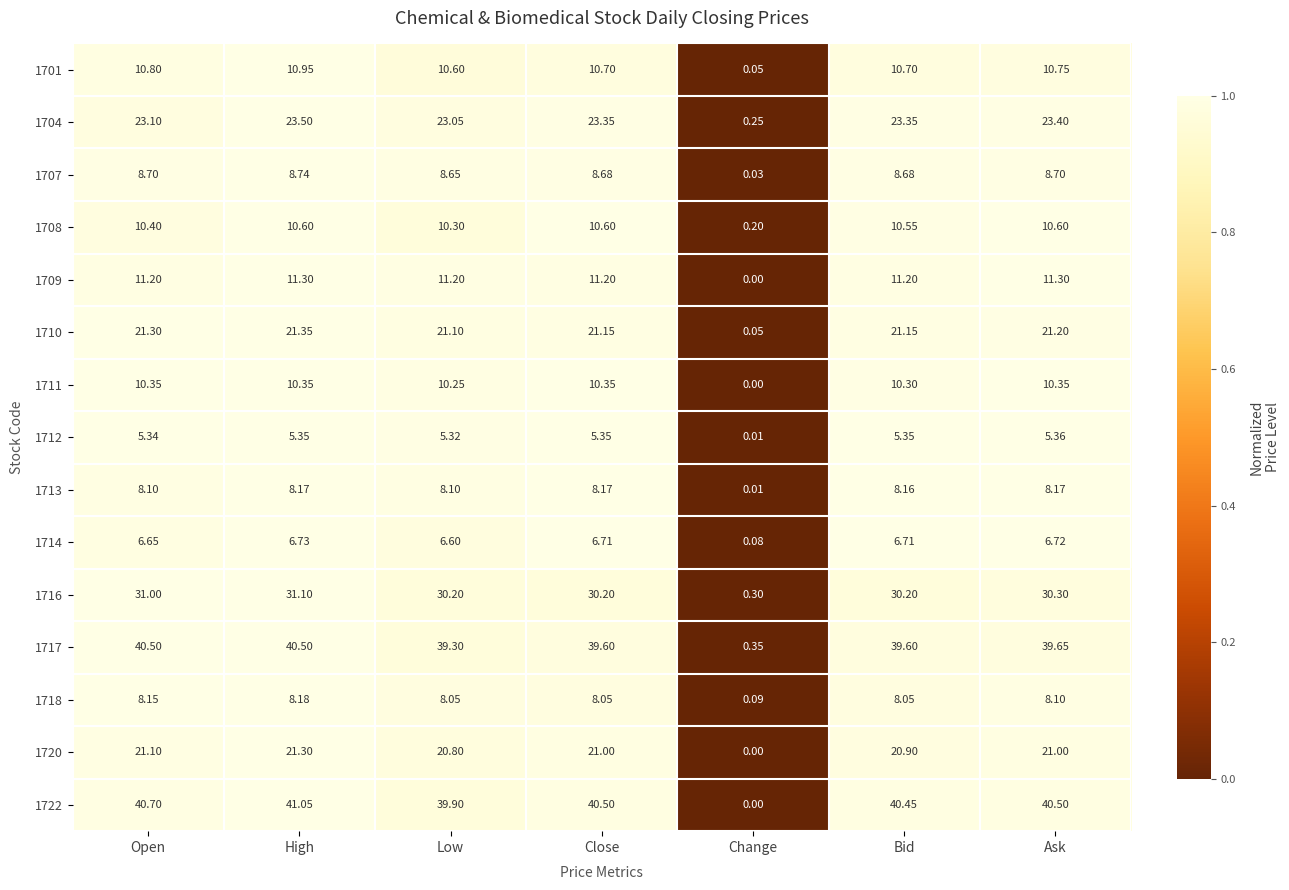

What is the total value across all series at Ask?

256.1